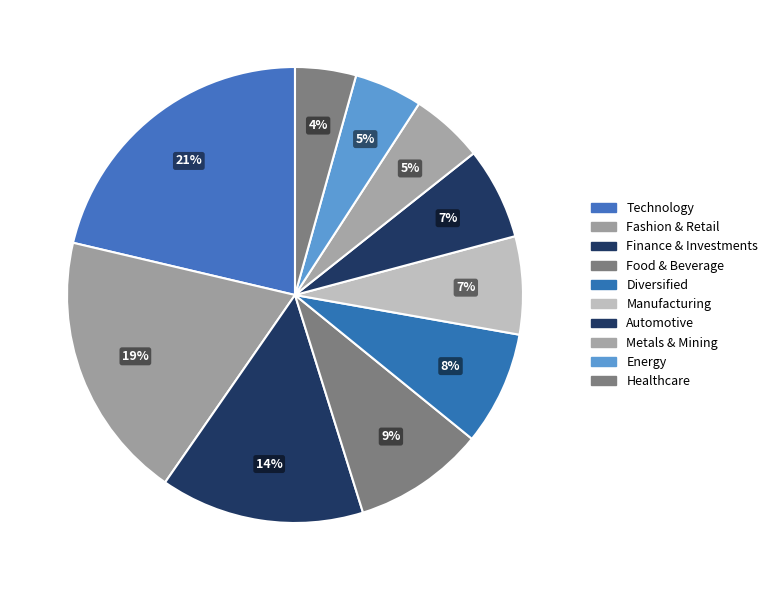

Count the number of slices in the pie.

10